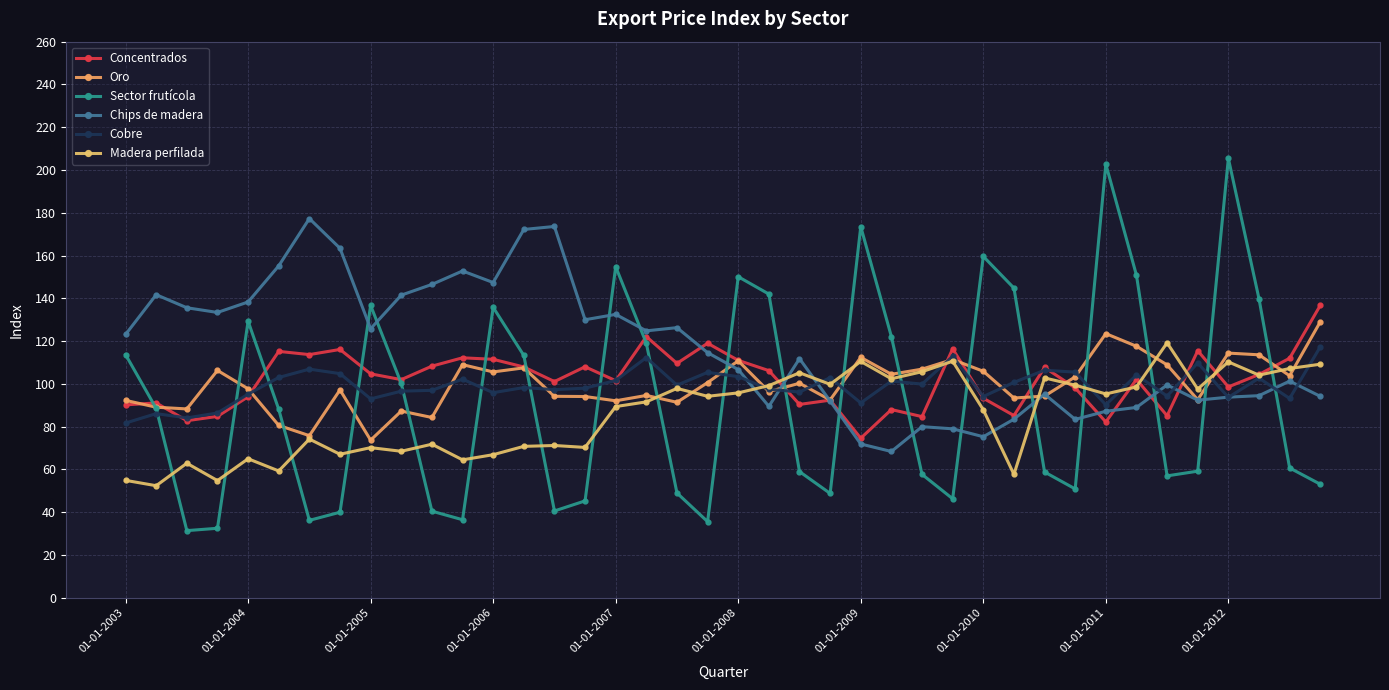

True or false: Sector frutícola and Oro cross at least once.

True